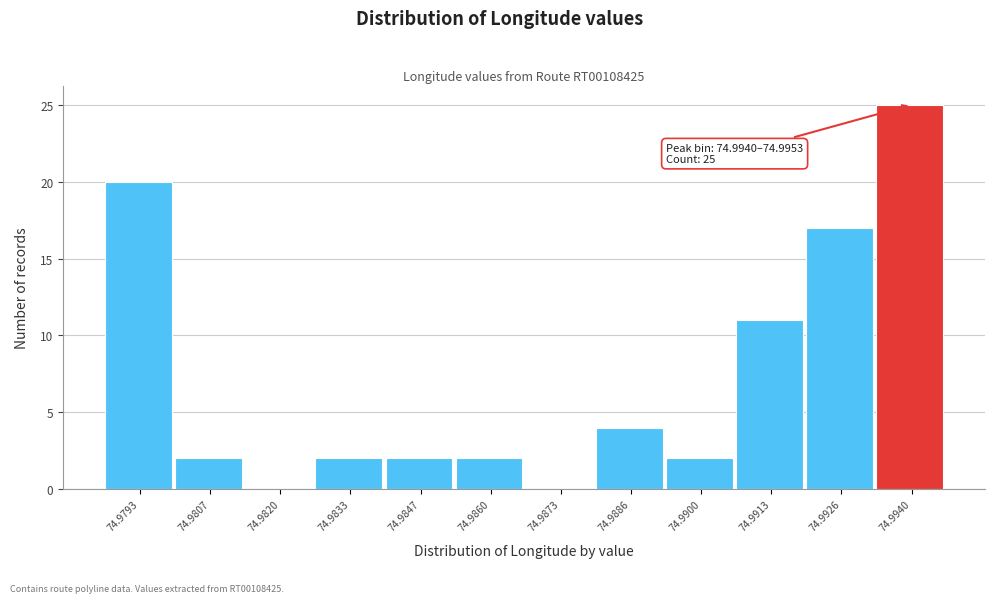

Where is the data nearest to the value 12?

74.9913